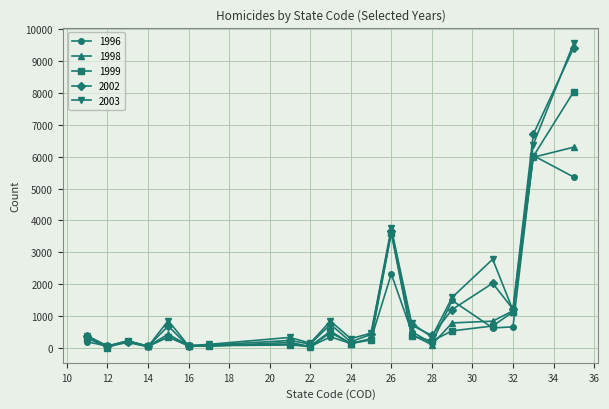

Which series has the largest range (max minus min)?

2003